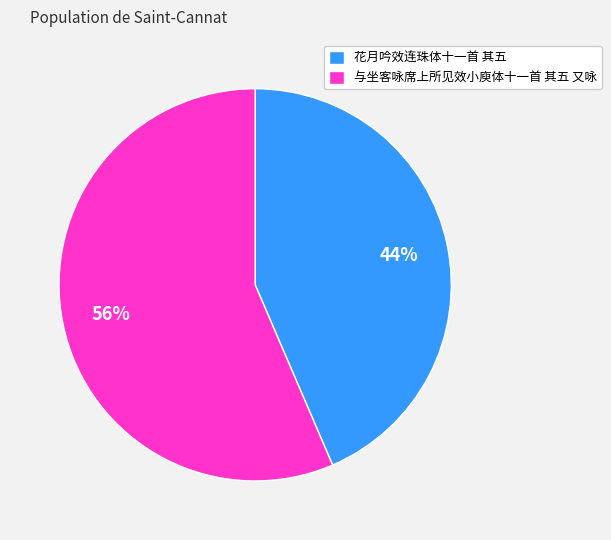

Count the number of slices in the pie.

2